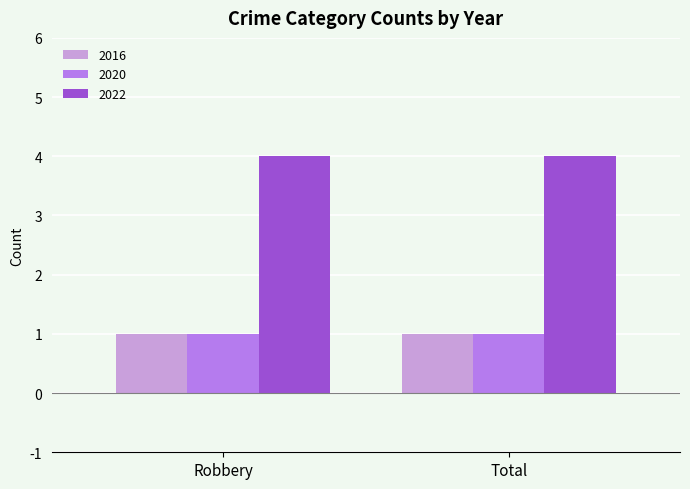

Is it true that 2022 equals 1 at Robbery?

False